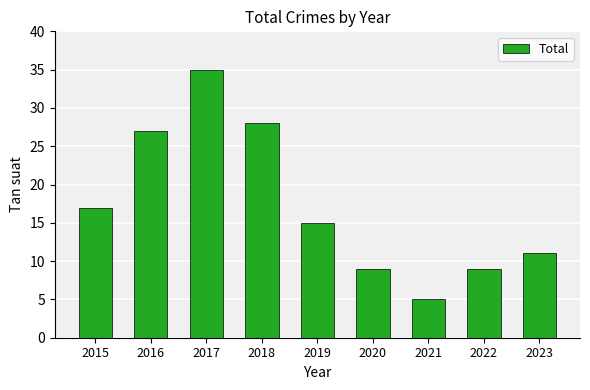

What is the value of the 6th bar from the left?

9